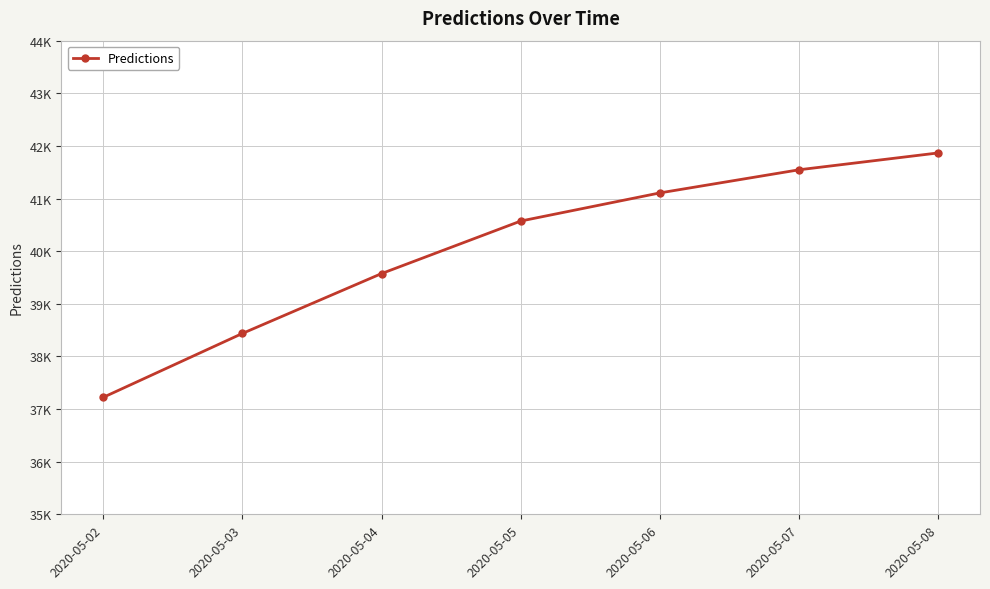

Is this an area chart (filled region under the line)?

No